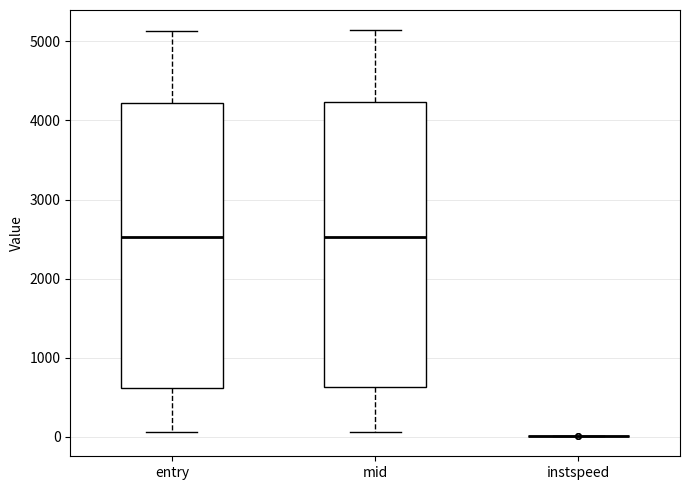

Reading left to right, transcribe this box plot: for each box, give where its median line is, the range the box spans, and where its two whiskers end, as read against the y-axis. The values are not printed on the chart, so give them approximately, as read against the axis.

entry: median 2500, box 600 to 4200, whiskers 100 to 5100
mid: median 2500, box 600 to 4200, whiskers 100 to 5100
instspeed: box collapsed to a line at 0, whiskers 0 to 0